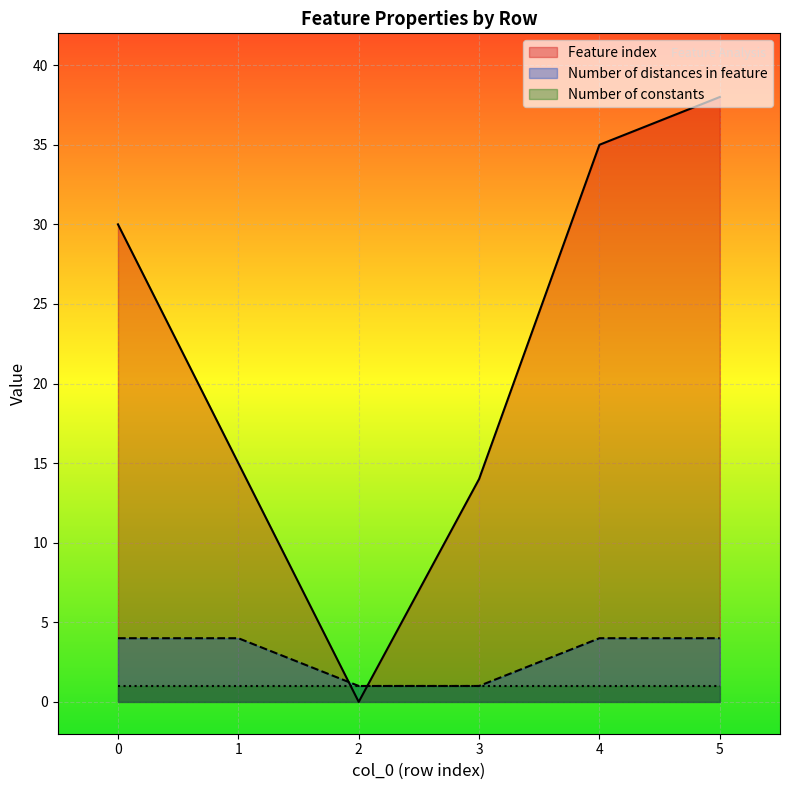

Which series has the largest range (max minus min)?

Feature index